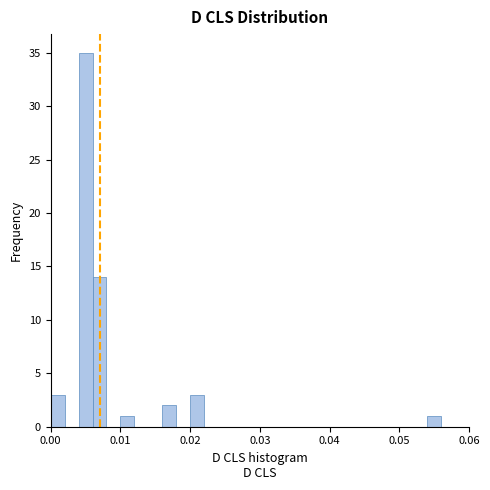

Around what value on the x-axis is the tallest bar? Give the approximate position of its centre, as read against the axis.

0.005